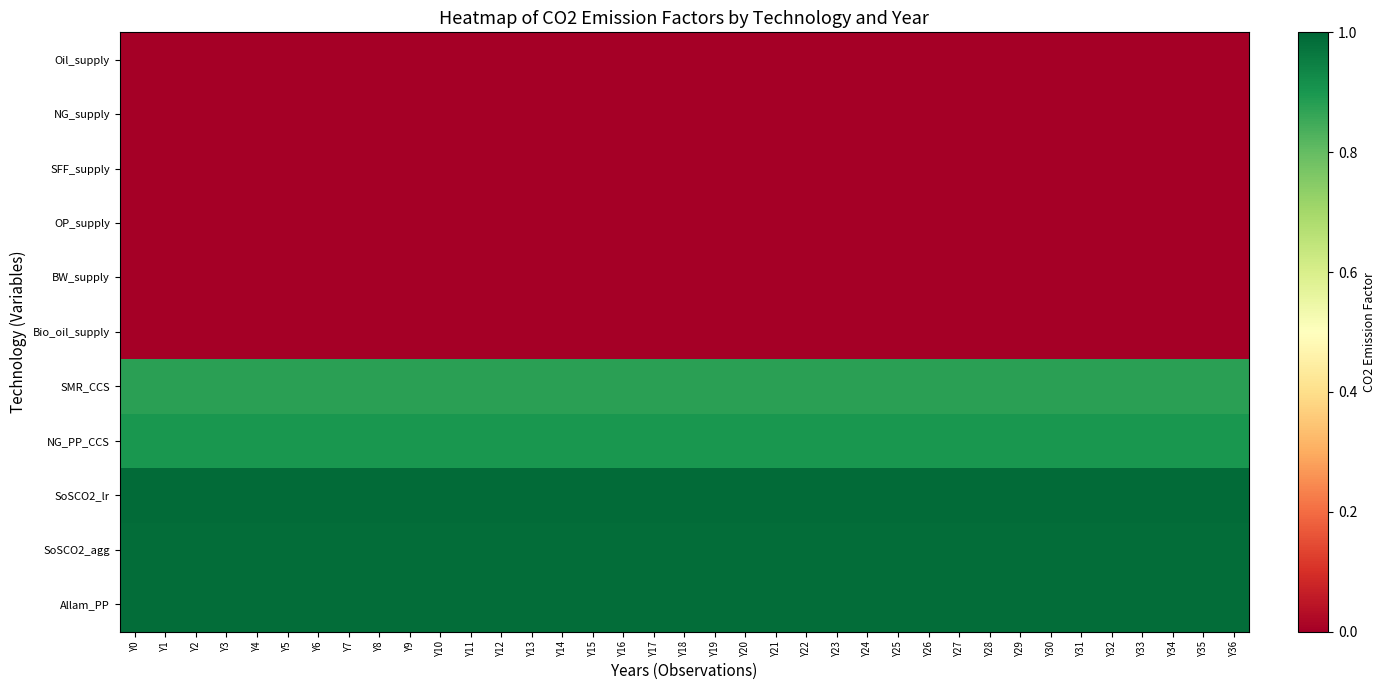

Reading left to right, list all the values displayed in this chart.

Oil_supply: Y0=0.0	Y1=0.0	Y2=0.0	Y3=0.0	Y4=0.0	Y5=0.0	Y6=0.0	Y7=0.0	Y8=0.0	Y9=0.0	Y10=0.0	Y11=0.0	Y12=0.0	Y13=0.0	Y14=0.0	Y15=0.0	Y16=0.0	Y17=0.0	Y18=0.0	Y19=0.0	Y20=0.0	Y21=0.0	Y22=0.0	Y23=0.0	Y24=0.0	Y25=0.0	Y26=0.0	Y27=0.0	Y28=0.0	Y29=0.0	Y30=0.0	Y31=0.0	Y32=0.0	Y33=0.0	Y34=0.0	Y35=0.0	Y36=0.0
NG_supply: Y0=0.0	Y1=0.0	Y2=0.0	Y3=0.0	Y4=0.0	Y5=0.0	Y6=0.0	Y7=0.0	Y8=0.0	Y9=0.0	Y10=0.0	Y11=0.0	Y12=0.0	Y13=0.0	Y14=0.0	Y15=0.0	Y16=0.0	Y17=0.0	Y18=0.0	Y19=0.0	Y20=0.0	Y21=0.0	Y22=0.0	Y23=0.0	Y24=0.0	Y25=0.0	Y26=0.0	Y27=0.0	Y28=0.0	Y29=0.0	Y30=0.0	Y31=0.0	Y32=0.0	Y33=0.0	Y34=0.0	Y35=0.0	Y36=0.0
SFF_supply: Y0=0.0	Y1=0.0	Y2=0.0	Y3=0.0	Y4=0.0	Y5=0.0	Y6=0.0	Y7=0.0	Y8=0.0	Y9=0.0	Y10=0.0	Y11=0.0	Y12=0.0	Y13=0.0	Y14=0.0	Y15=0.0	Y16=0.0	Y17=0.0	Y18=0.0	Y19=0.0	Y20=0.0	Y21=0.0	Y22=0.0	Y23=0.0	Y24=0.0	Y25=0.0	Y26=0.0	Y27=0.0	Y28=0.0	Y29=0.0	Y30=0.0	Y31=0.0	Y32=0.0	Y33=0.0	Y34=0.0	Y35=0.0	Y36=0.0
OP_supply: Y0=0.0	Y1=0.0	Y2=0.0	Y3=0.0	Y4=0.0	Y5=0.0	Y6=0.0	Y7=0.0	Y8=0.0	Y9=0.0	Y10=0.0	Y11=0.0	Y12=0.0	Y13=0.0	Y14=0.0	Y15=0.0	Y16=0.0	Y17=0.0	Y18=0.0	Y19=0.0	Y20=0.0	Y21=0.0	Y22=0.0	Y23=0.0	Y24=0.0	Y25=0.0	Y26=0.0	Y27=0.0	Y28=0.0	Y29=0.0	Y30=0.0	Y31=0.0	Y32=0.0	Y33=0.0	Y34=0.0	Y35=0.0	Y36=0.0
BW_supply: Y0=0.0	Y1=0.0	Y2=0.0	Y3=0.0	Y4=0.0	Y5=0.0	Y6=0.0	Y7=0.0	Y8=0.0	Y9=0.0	Y10=0.0	Y11=0.0	Y12=0.0	Y13=0.0	Y14=0.0	Y15=0.0	Y16=0.0	Y17=0.0	Y18=0.0	Y19=0.0	Y20=0.0	Y21=0.0	Y22=0.0	Y23=0.0	Y24=0.0	Y25=0.0	Y26=0.0	Y27=0.0	Y28=0.0	Y29=0.0	Y30=0.0	Y31=0.0	Y32=0.0	Y33=0.0	Y34=0.0	Y35=0.0	Y36=0.0
Bio_oil_supply: Y0=0.0	Y1=0.0	Y2=0.0	Y3=0.0	Y4=0.0	Y5=0.0	Y6=0.0	Y7=0.0	Y8=0.0	Y9=0.0	Y10=0.0	Y11=0.0	Y12=0.0	Y13=0.0	Y14=0.0	Y15=0.0	Y16=0.0	Y17=0.0	Y18=0.0	Y19=0.0	Y20=0.0	Y21=0.0	Y22=0.0	Y23=0.0	Y24=0.0	Y25=0.0	Y26=0.0	Y27=0.0	Y28=0.0	Y29=0.0	Y30=0.0	Y31=0.0	Y32=0.0	Y33=0.0	Y34=0.0	Y35=0.0	Y36=0.0
SMR_CCS: Y0=0.9	Y1=0.9	Y2=0.9	Y3=0.9	Y4=0.9	Y5=0.9	Y6=0.9	Y7=0.9	Y8=0.9	Y9=0.9	Y10=0.9	Y11=0.9	Y12=0.9	Y13=0.9	Y14=0.9	Y15=0.9	Y16=0.9	Y17=0.9	Y18=0.9	Y19=0.9	Y20=0.9	Y21=0.9	Y22=0.9	Y23=0.9	Y24=0.9	Y25=0.9	Y26=0.9	Y27=0.9	Y28=0.9	Y29=0.9	Y30=0.9	Y31=0.9	Y32=0.9	Y33=0.9	Y34=0.9	Y35=0.9	Y36=0.9
NG_PP_CCS: Y0=0.9	Y1=0.9	Y2=0.9	Y3=0.9	Y4=0.9	Y5=0.9	Y6=0.9	Y7=0.9	Y8=0.9	Y9=0.9	Y10=0.9	Y11=0.9	Y12=0.9	Y13=0.9	Y14=0.9	Y15=0.9	Y16=0.9	Y17=0.9	Y18=0.9	Y19=0.9	Y20=0.9	Y21=0.9	Y22=0.9	Y23=0.9	Y24=0.9	Y25=0.9	Y26=0.9	Y27=0.9	Y28=0.9	Y29=0.9	Y30=0.9	Y31=0.9	Y32=0.9	Y33=0.9	Y34=0.9	Y35=0.9	Y36=0.9
SoSCO2_lr: Y0=1.0	Y1=1.0	Y2=1.0	Y3=1.0	Y4=1.0	Y5=1.0	Y6=1.0	Y7=1.0	Y8=1.0	Y9=1.0	Y10=1.0	Y11=1.0	Y12=1.0	Y13=1.0	Y14=1.0	Y15=1.0	Y16=1.0	Y17=1.0	Y18=1.0	Y19=1.0	Y20=1.0	Y21=1.0	Y22=1.0	Y23=1.0	Y24=1.0	Y25=1.0	Y26=1.0	Y27=1.0	Y28=1.0	Y29=1.0	Y30=1.0	Y31=1.0	Y32=1.0	Y33=1.0	Y34=1.0	Y35=1.0	Y36=1.0
SoSCO2_agg: Y0=1.0	Y1=1.0	Y2=1.0	Y3=1.0	Y4=1.0	Y5=1.0	Y6=1.0	Y7=1.0	Y8=1.0	Y9=1.0	Y10=1.0	Y11=1.0	Y12=1.0	Y13=1.0	Y14=1.0	Y15=1.0	Y16=1.0	Y17=1.0	Y18=1.0	Y19=1.0	Y20=1.0	Y21=1.0	Y22=1.0	Y23=1.0	Y24=1.0	Y25=1.0	Y26=1.0	Y27=1.0	Y28=1.0	Y29=1.0	Y30=1.0	Y31=1.0	Y32=1.0	Y33=1.0	Y34=1.0	Y35=1.0	Y36=1.0
Allam_PP: Y0=1.0	Y1=1.0	Y2=1.0	Y3=1.0	Y4=1.0	Y5=1.0	Y6=1.0	Y7=1.0	Y8=1.0	Y9=1.0	Y10=1.0	Y11=1.0	Y12=1.0	Y13=1.0	Y14=1.0	Y15=1.0	Y16=1.0	Y17=1.0	Y18=1.0	Y19=1.0	Y20=1.0	Y21=1.0	Y22=1.0	Y23=1.0	Y24=1.0	Y25=1.0	Y26=1.0	Y27=1.0	Y28=1.0	Y29=1.0	Y30=1.0	Y31=1.0	Y32=1.0	Y33=1.0	Y34=1.0	Y35=1.0	Y36=1.0